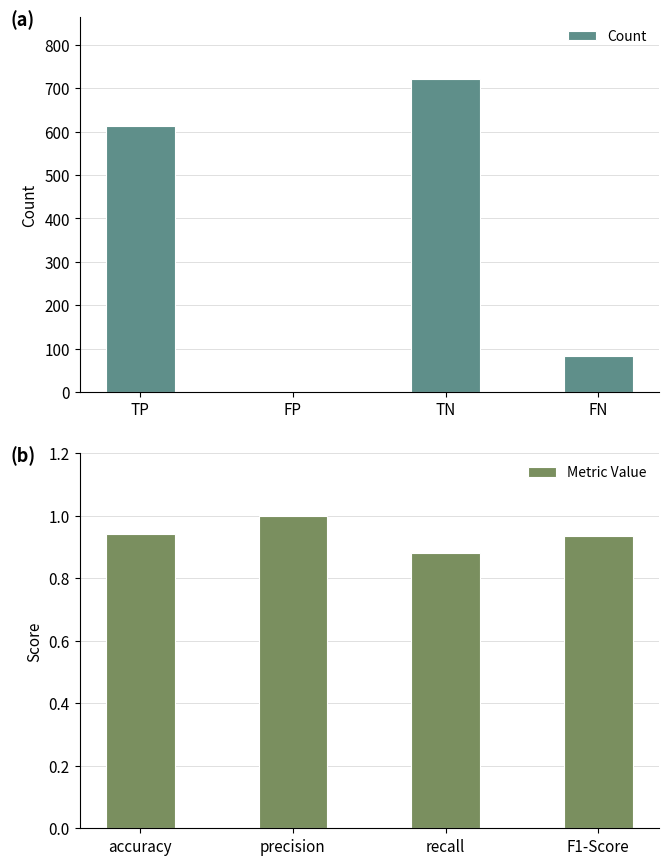

Are the bars horizontal?

No